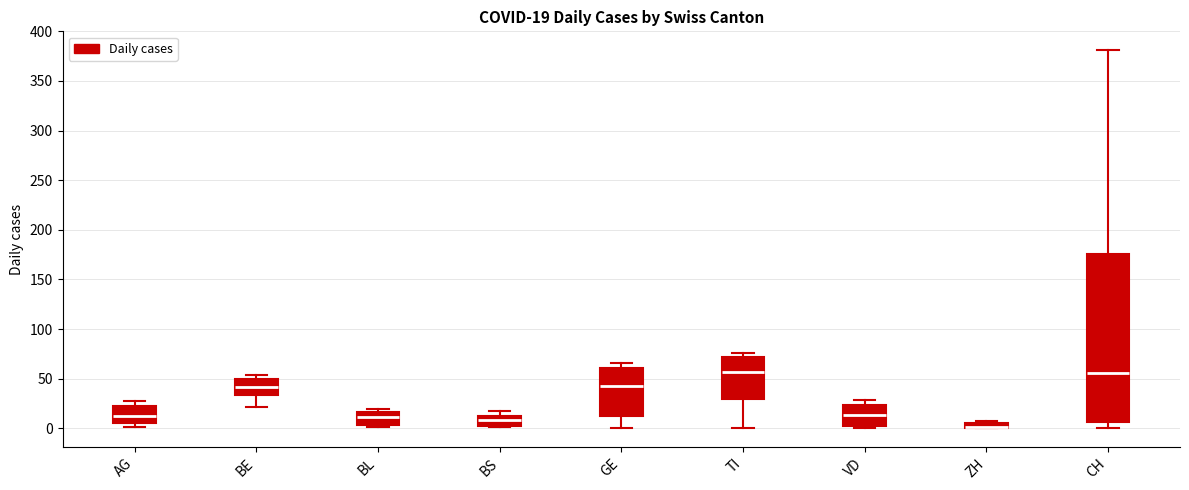

Which box is the tallest, from its lower edge to its upper edge?

CH